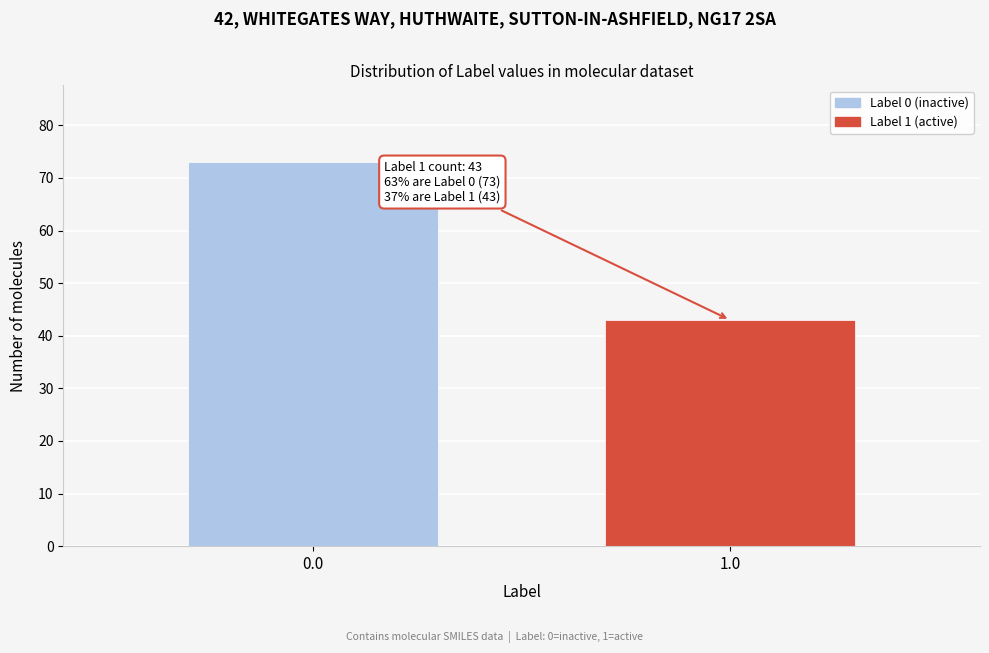

Reading left to right, transcribe all the data shown in this chart.

73	43